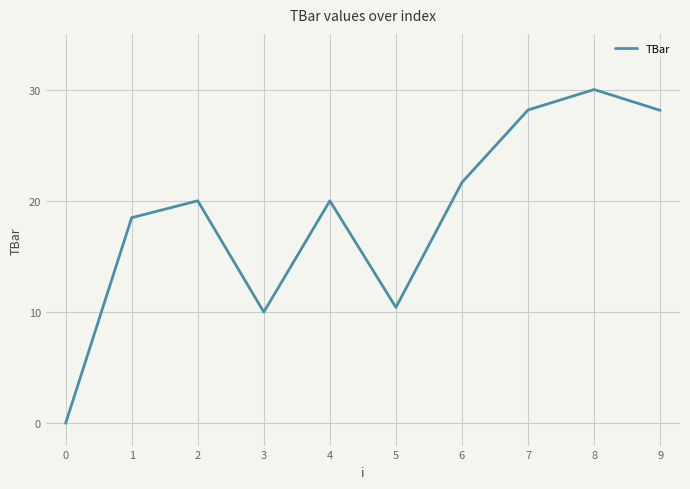

What is the change in value from 1 to 9?

+9.6